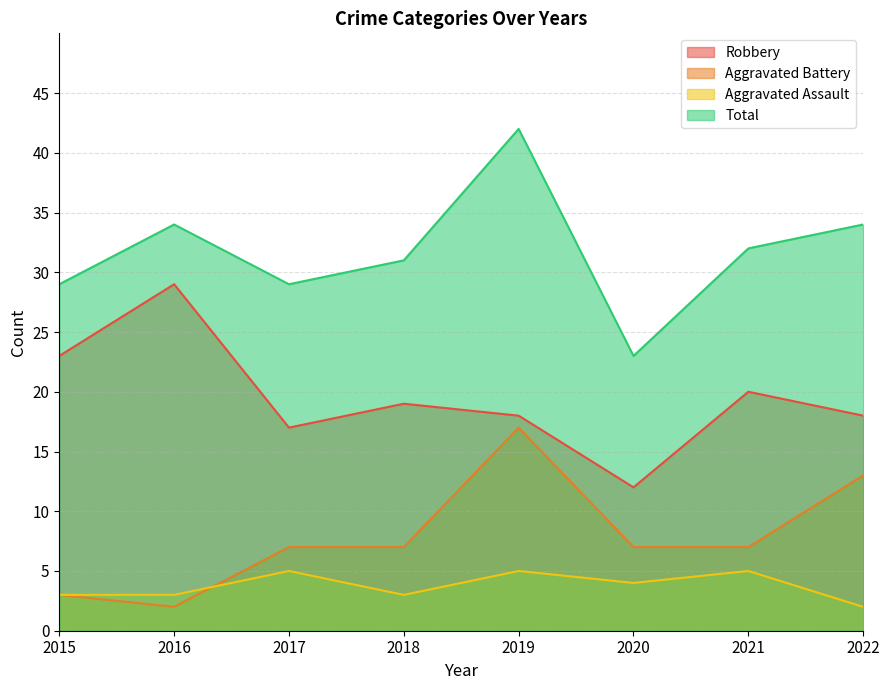

Reading right to left, extract all data points from this chart.

Robbery: 18	20	12	18	19	17	29	23
Aggravated Battery: 13	7	7	17	7	7	2	3
Aggravated Assault: 2	5	4	5	3	5	3	3
Total: 34	32	23	42	31	29	34	29